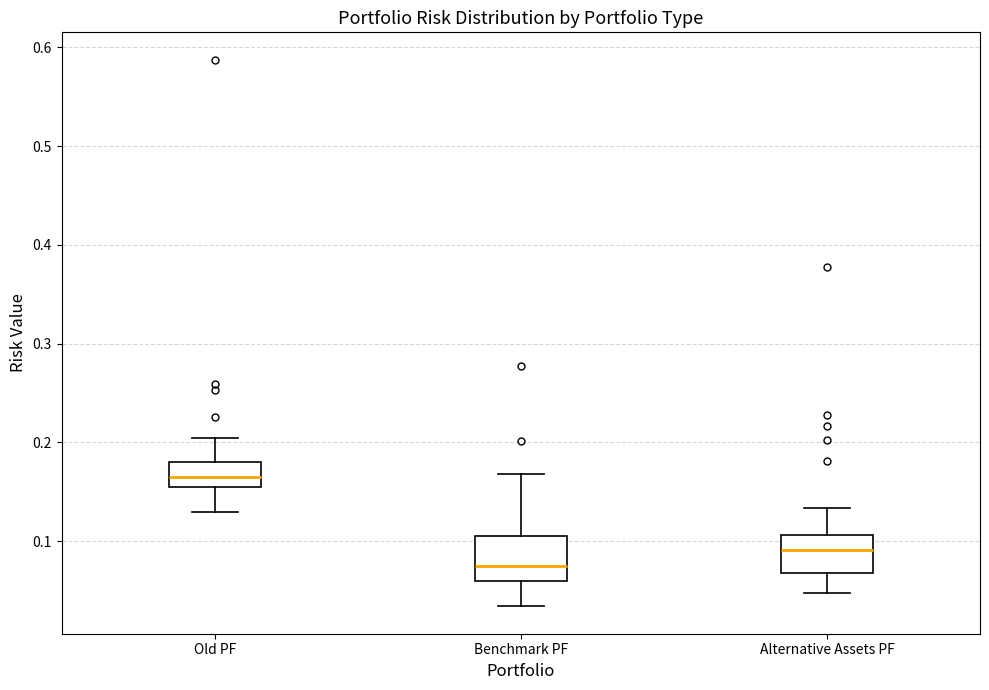

Reading left to right, read every box against the y-axis: the position of its median line, the range the box covers, and the ends of its whiskers. The values are not printed on the chart, so give them approximately, as read against the axis.

Old PF: median 0.17, box 0.16 to 0.18, whiskers 0.13 to 0.20
Benchmark PF: median 0.07, box 0.06 to 0.11, whiskers 0.03 to 0.17
Alternative Assets PF: median 0.09, box 0.07 to 0.11, whiskers 0.05 to 0.13